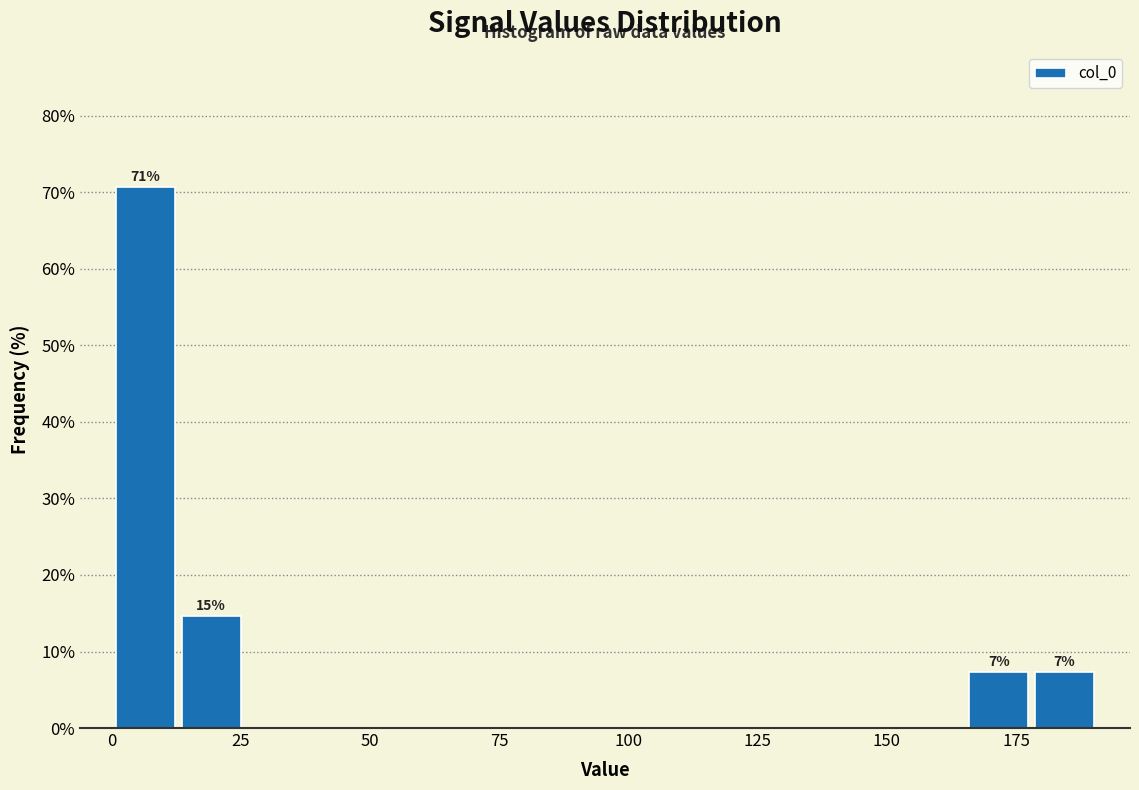

Around what value on the x-axis is the tallest bar? Give the approximate position of its centre, as read against the axis.

5